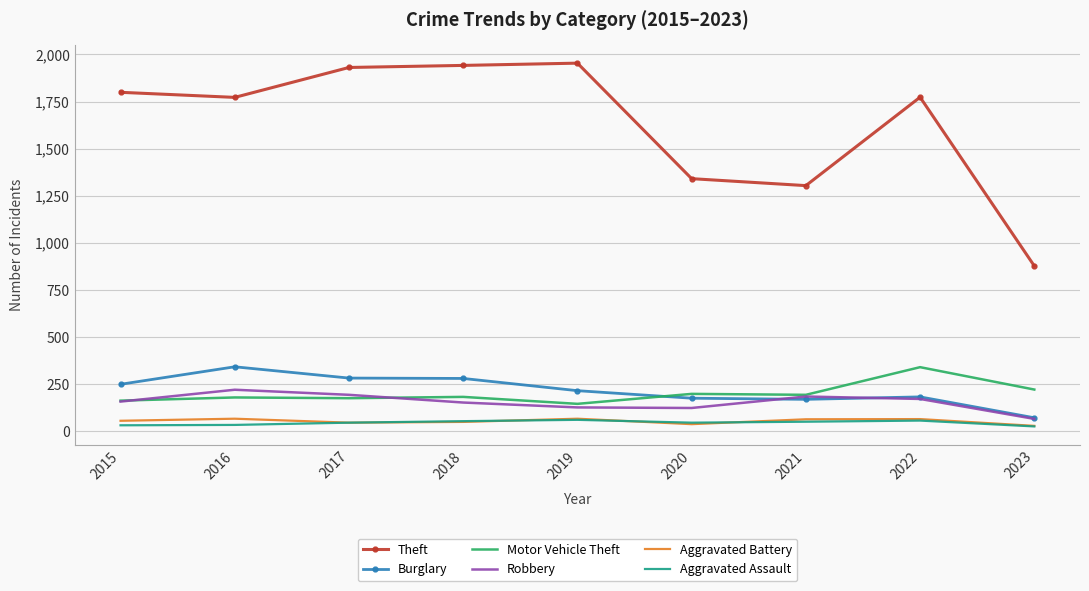

What is the difference between the highest and lowest values at 2021?

1255